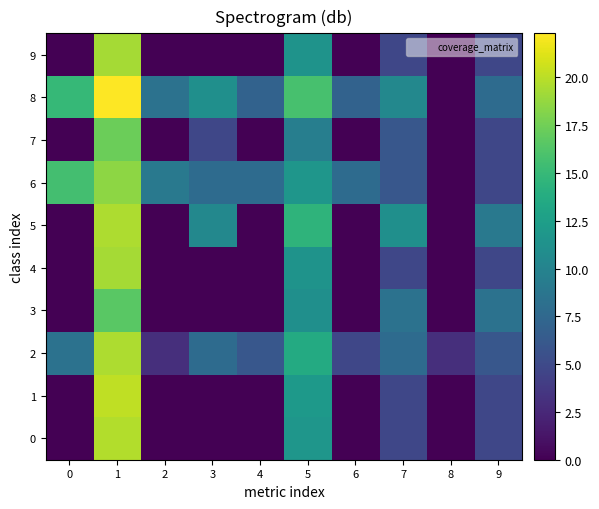

Which series has the largest range (max minus min)?

row_8